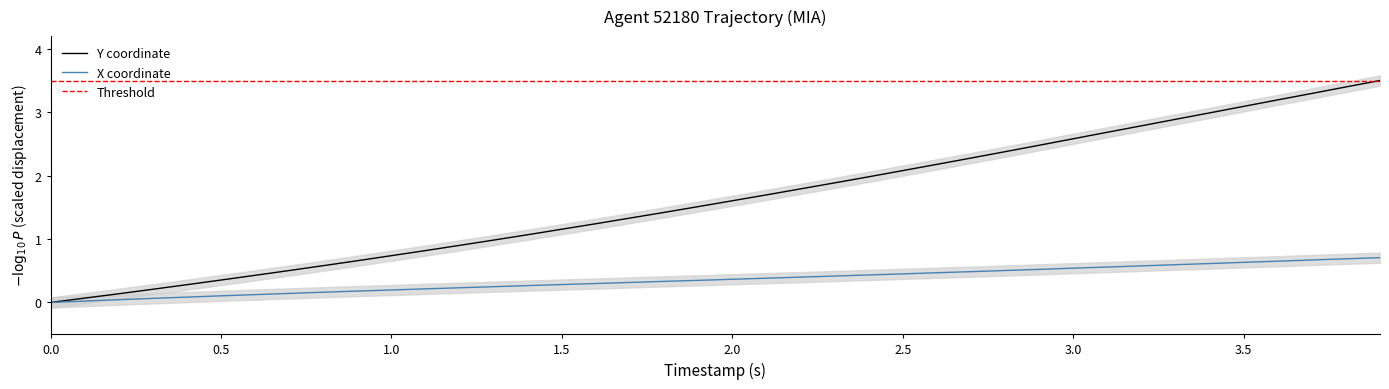

What is the sum of all X values?

14.3